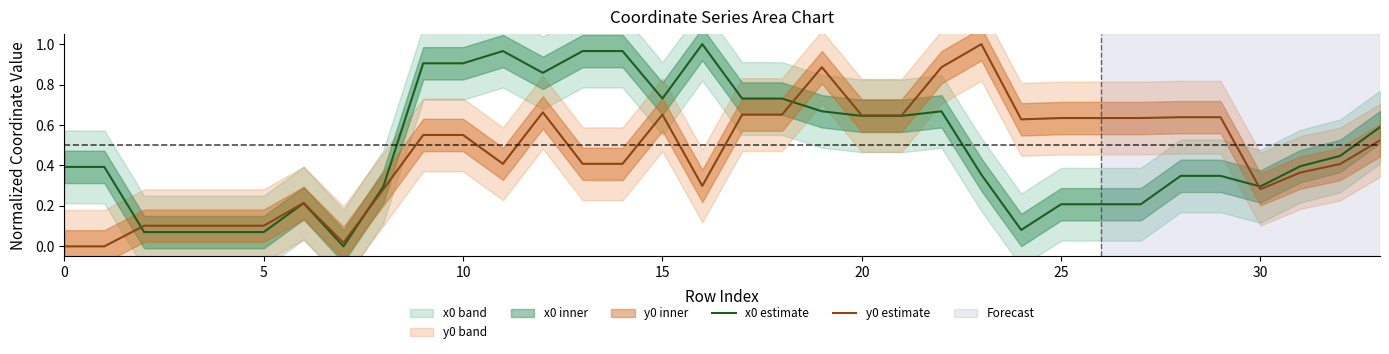

Read the y0 estimate value at 11.

0.4